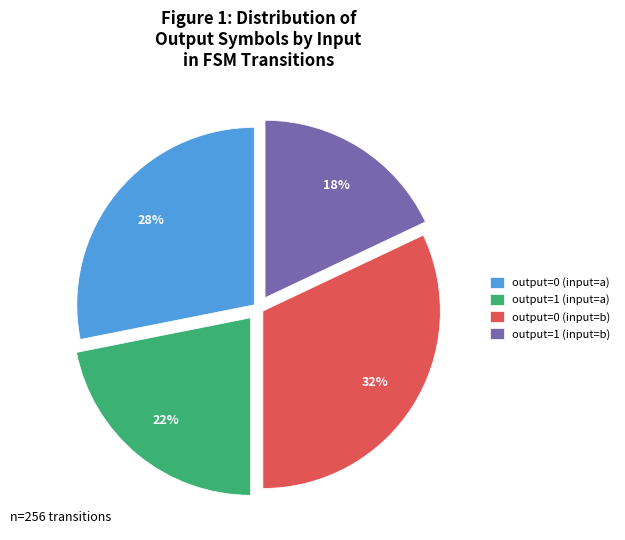

Do output=0 (input=b) and output=0 (input=a) together represent more than half of the pie?

Yes